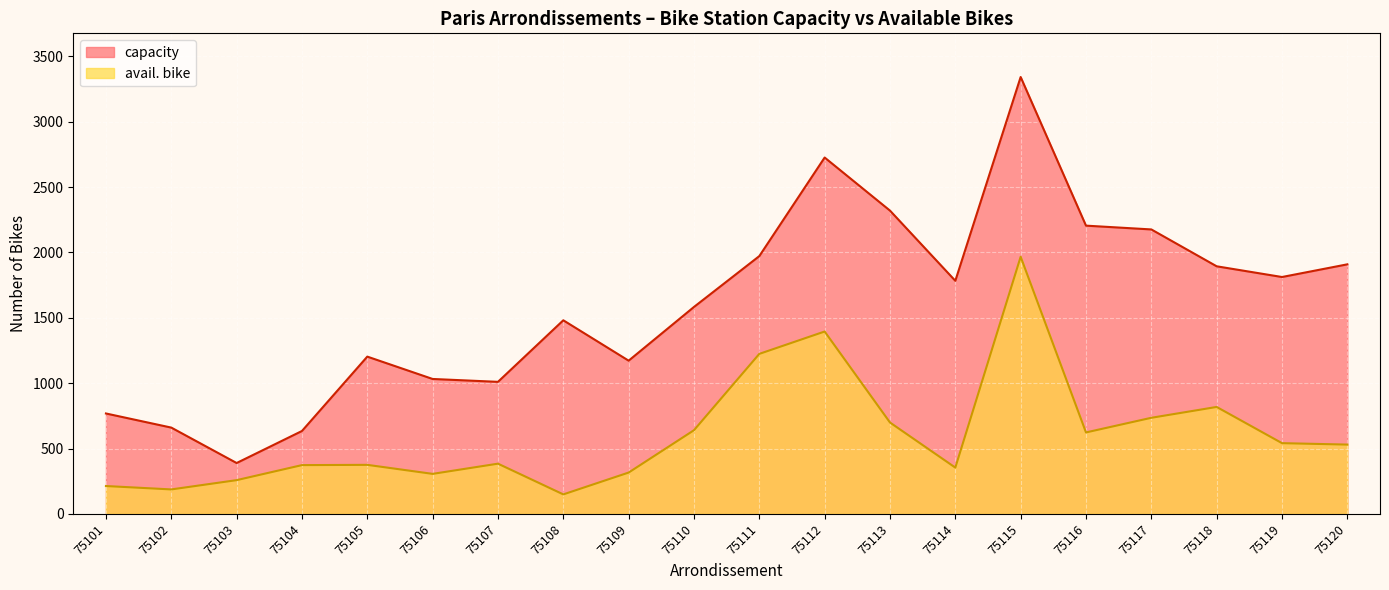

Reading right to left, transcribe all the data shown in this chart.

capacity: 1909	1812	1894	2176	2205	3342	1783	2320	2726	1972	1583	1172	1481	1010	1032	1203	634	389	660	768
avail. bike: 530	541	818	735	623	1967	354	699	1395	1224	640	316	149	384	306	375	373	258	187	213